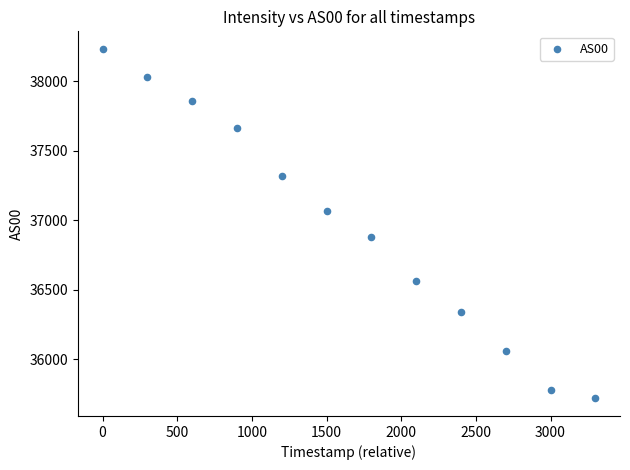

What is the average Y value?

36960